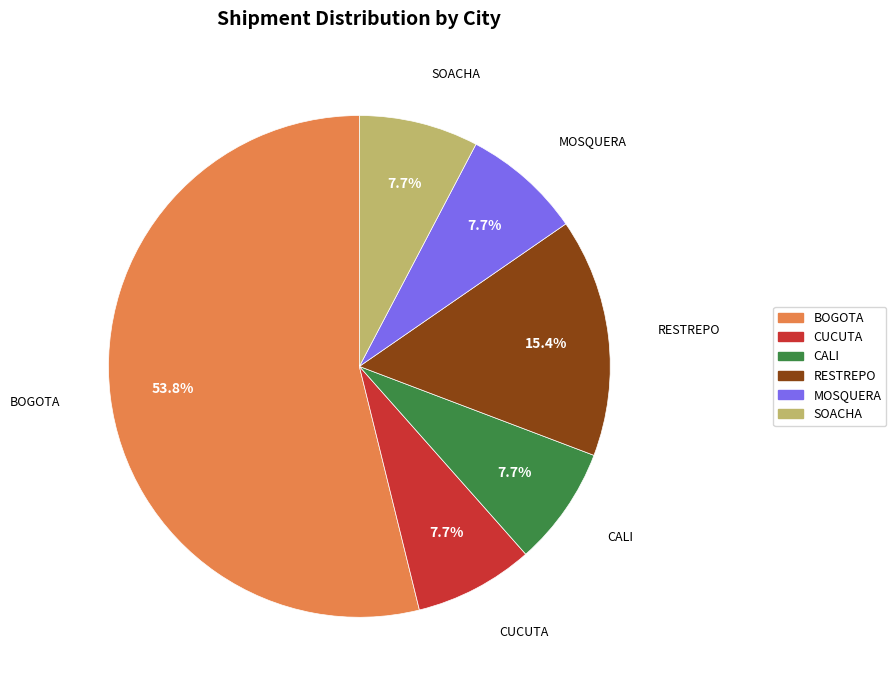

To the nearest percent, what is the difference between the largest and smallest slice percentages?

46%